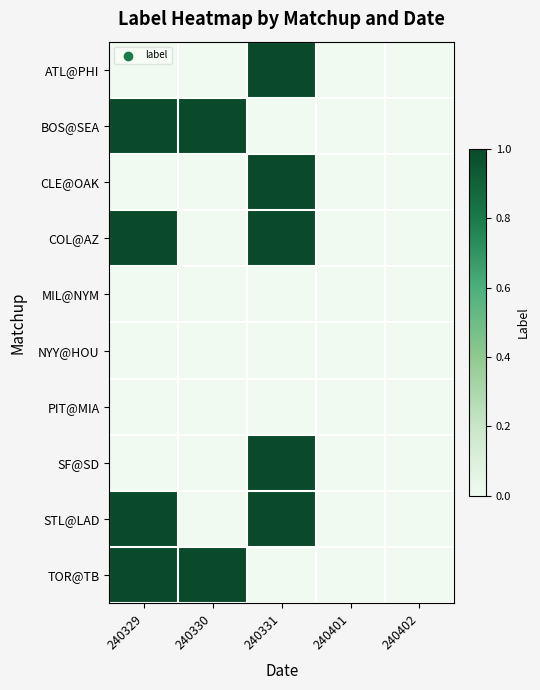

What is the greatest value displayed?

1